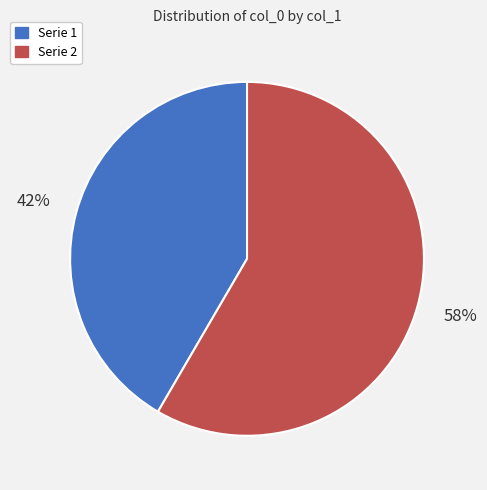

Is there a majority slice in this chart?

Yes